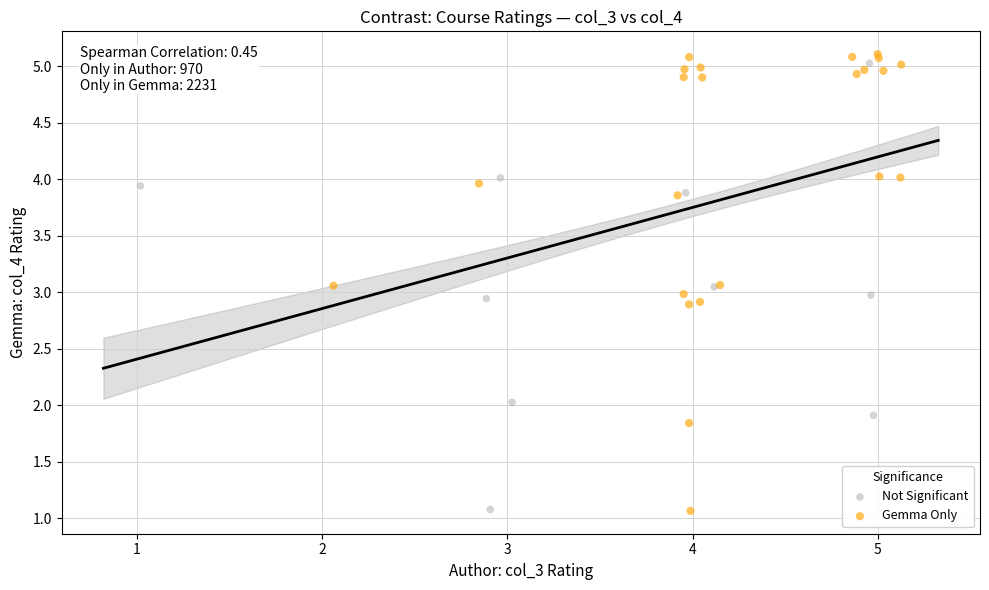

Which series contains the highest Y value?

Gemma Only